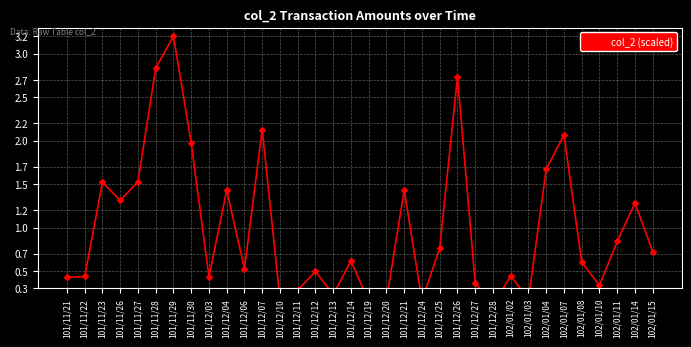

What is the sum of all values?

33.5